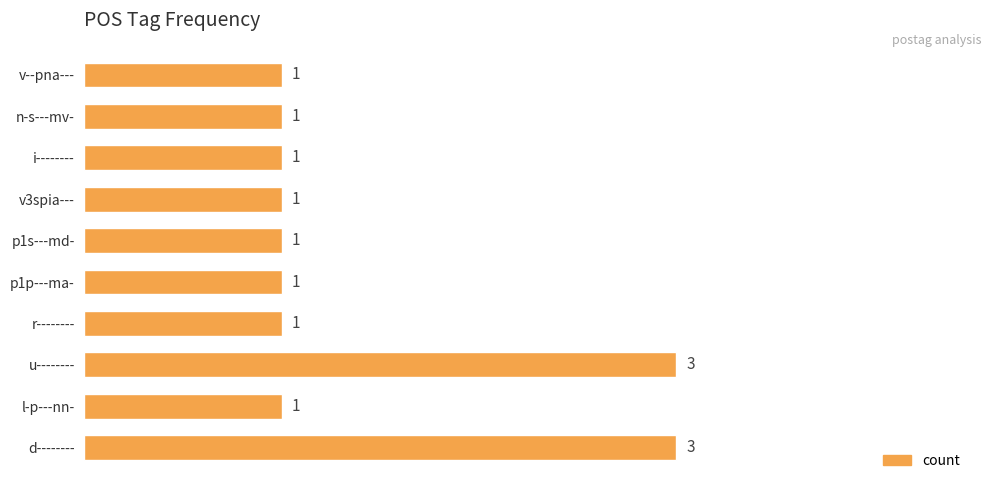

True or false: the data shows 1 at n-s---mv-.

True